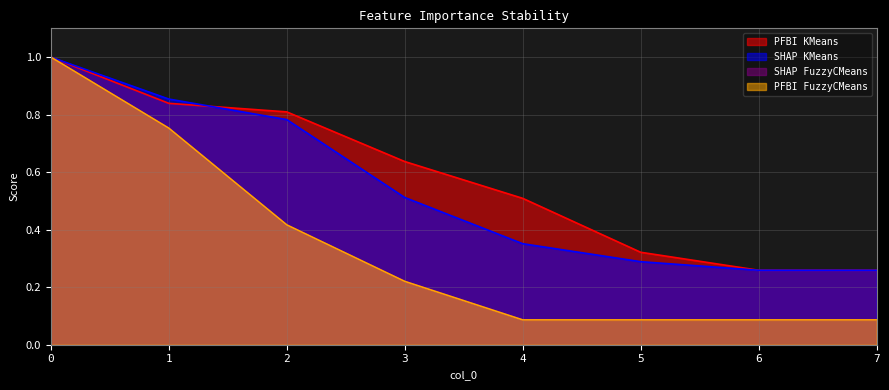

At 0, list the series in order from largest to smallest.

PFBI KMeans, SHAP KMeans, SHAP FuzzyCMeans, PFBI FuzzyCMeans